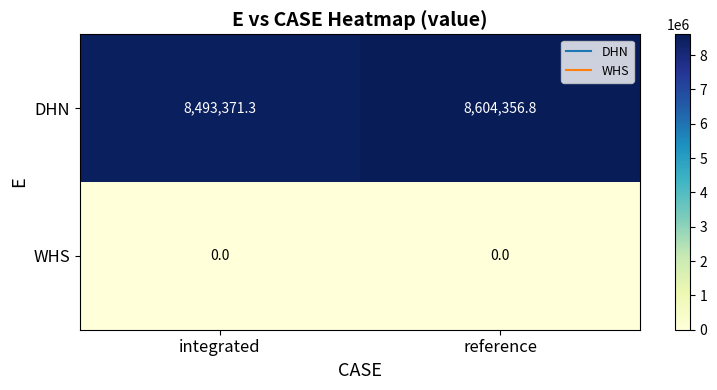

Reading left to right, list all the values displayed in this chart.

DHN: 8493371.3	8604356.8
WHS: 0.0	0.0